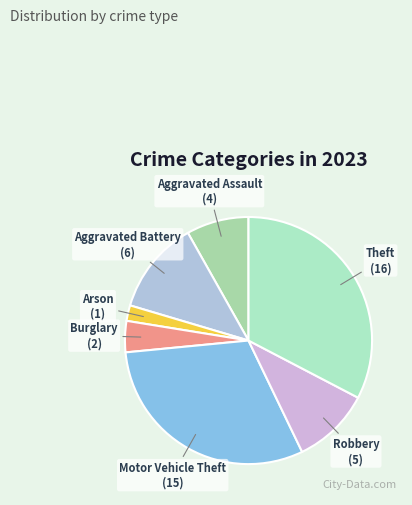

Does Arson account for over 50% of the chart?

No